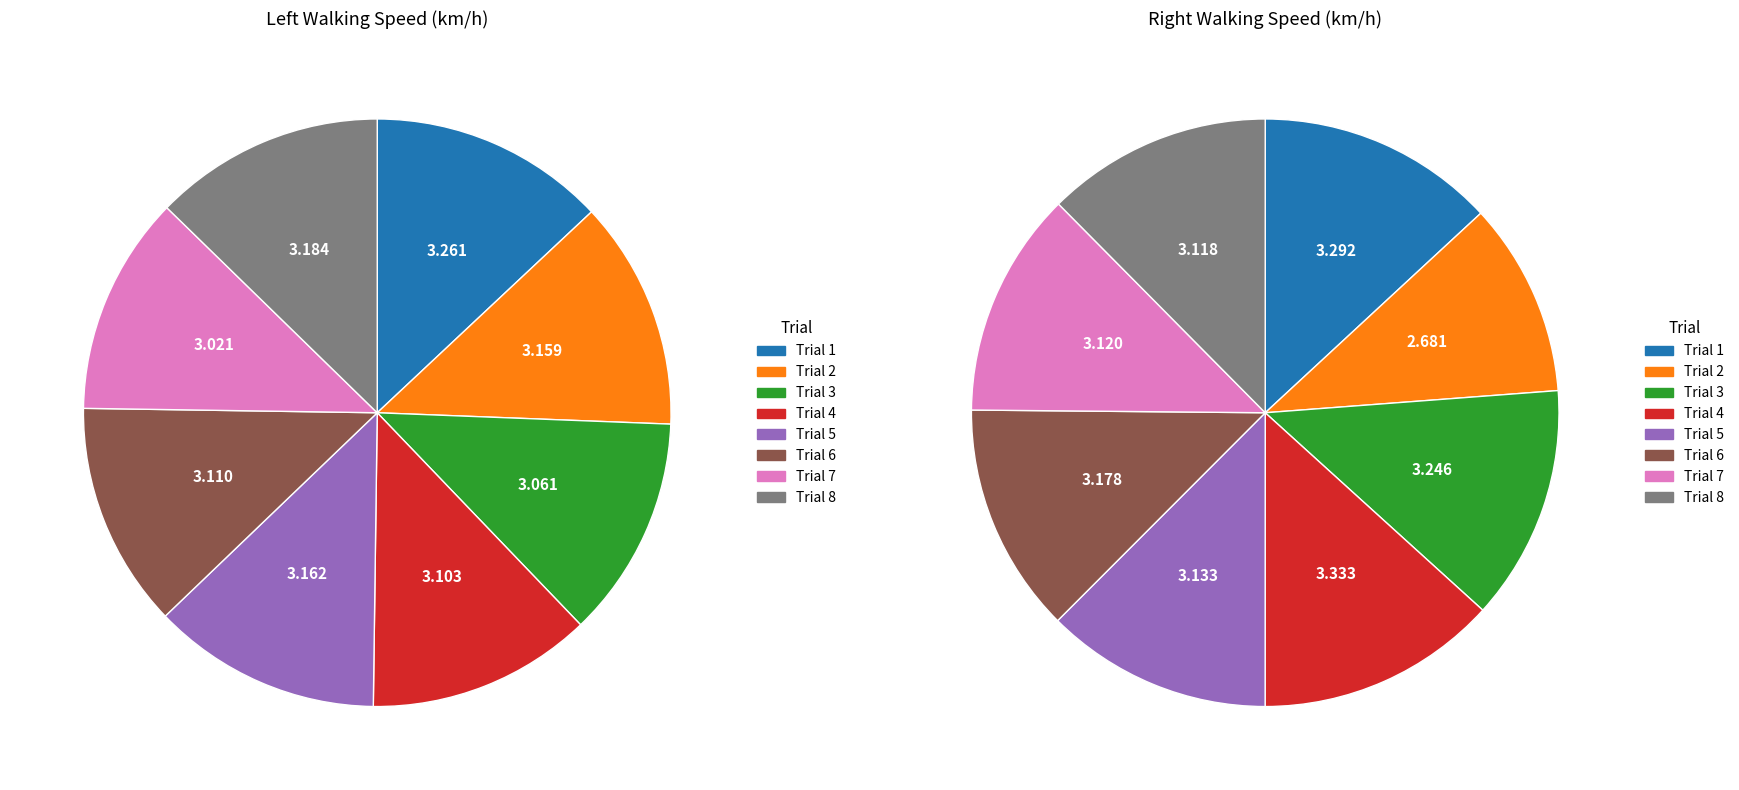

What is the total percentage of Trial 4 and Trial 1?

25.4%